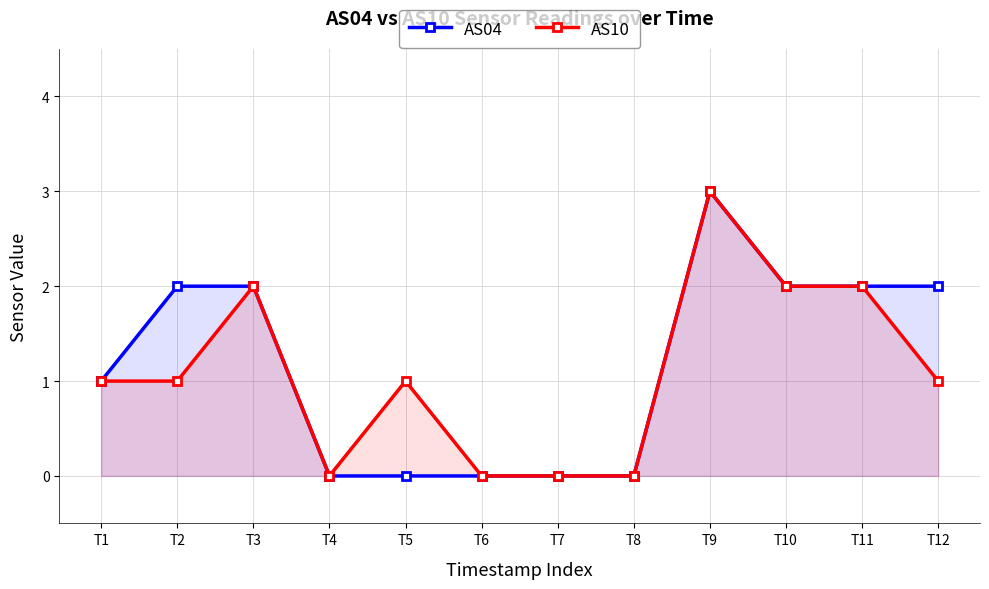

In AS10, how many points are lower than both neighbors (excluding endpoints)?

1